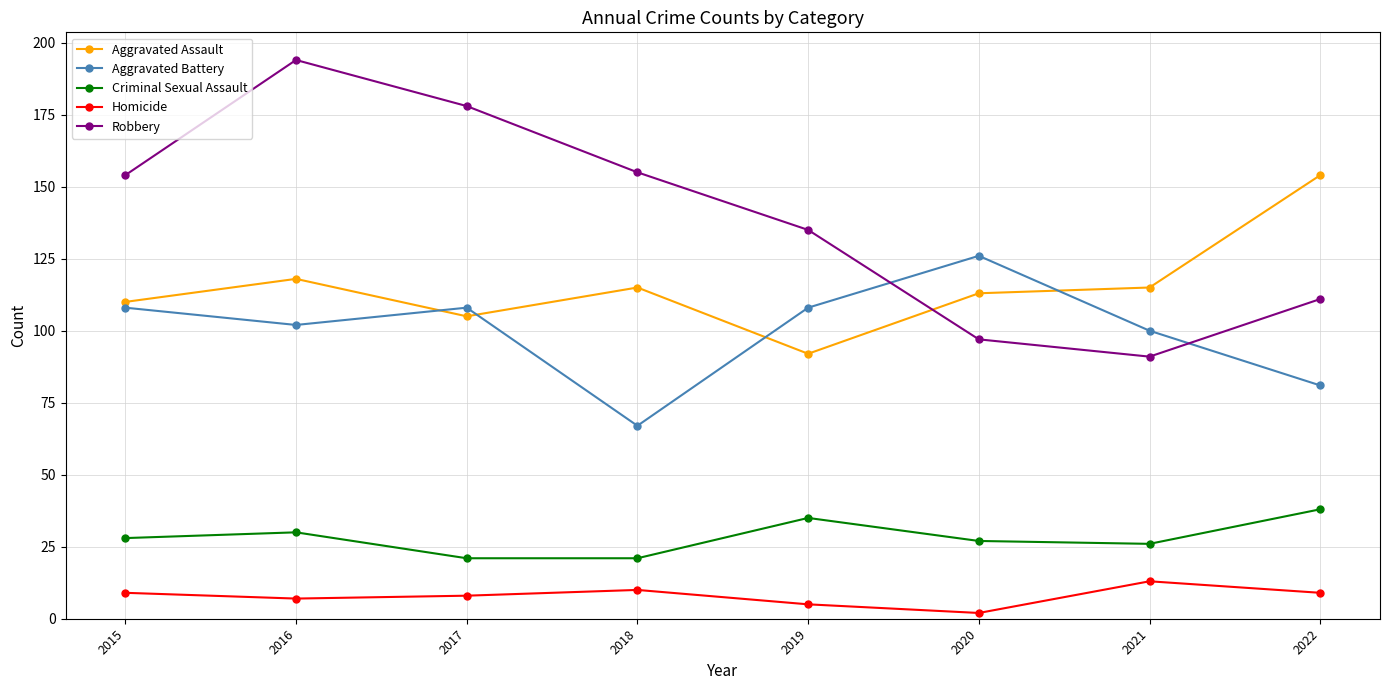

What is the spread (max minus min) of values at 2018?

145